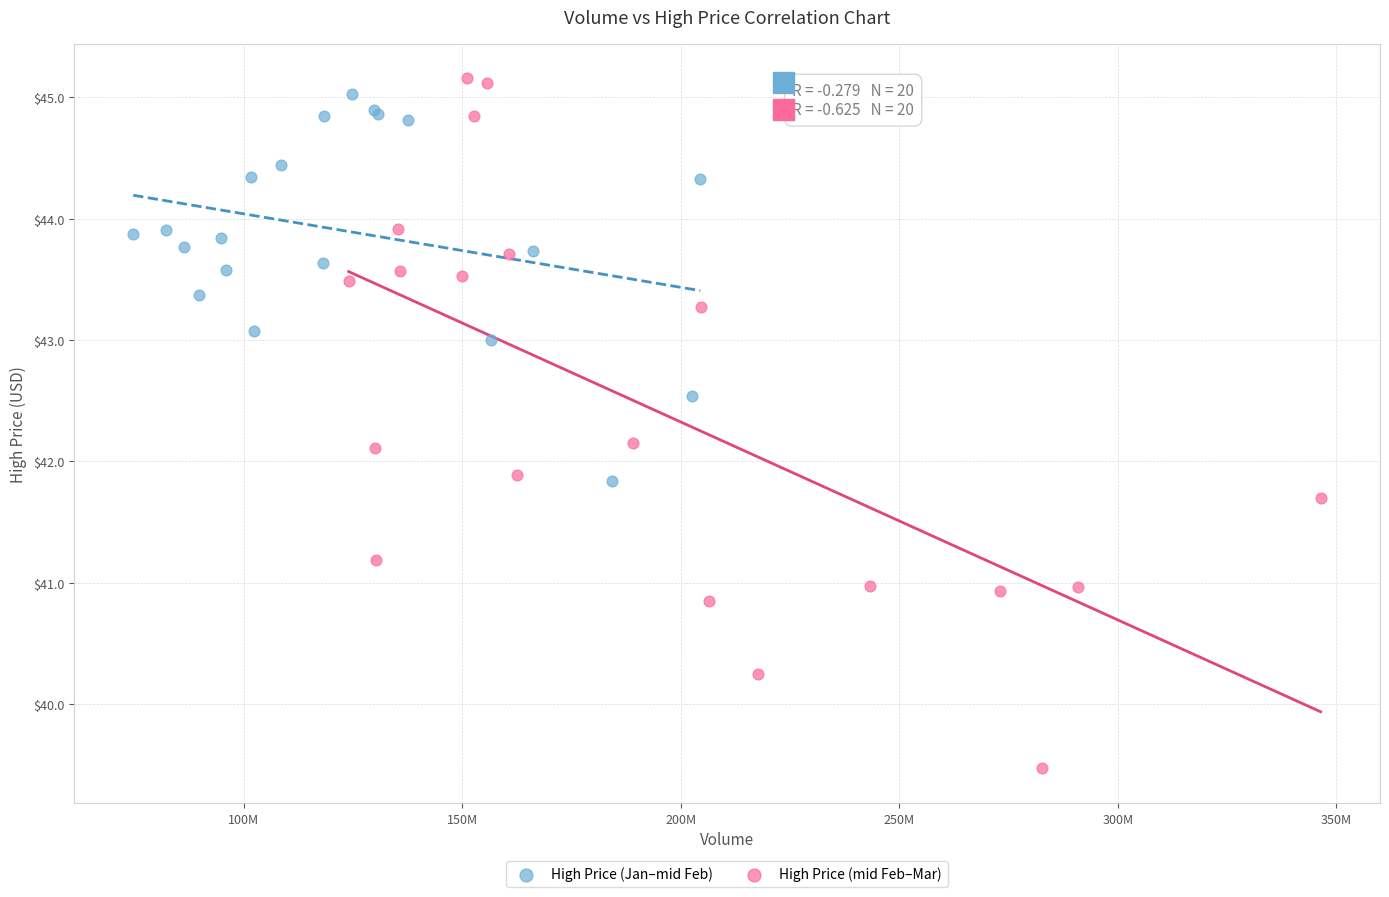

What are all the series names shown in the legend?

High Price (Jan–mid Feb), High Price (mid Feb–Mar)